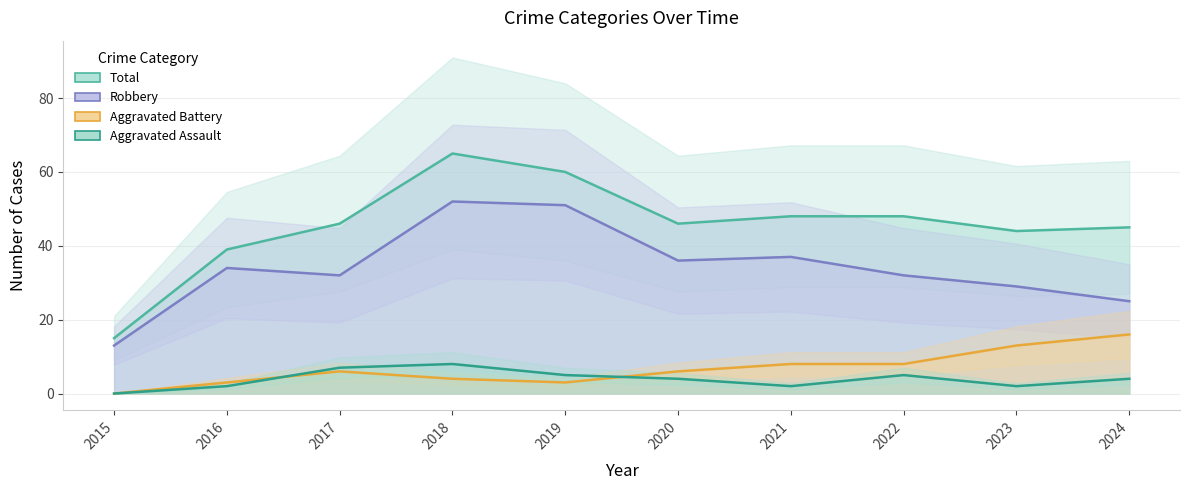

At which category is the sum across all series the highest?

2018